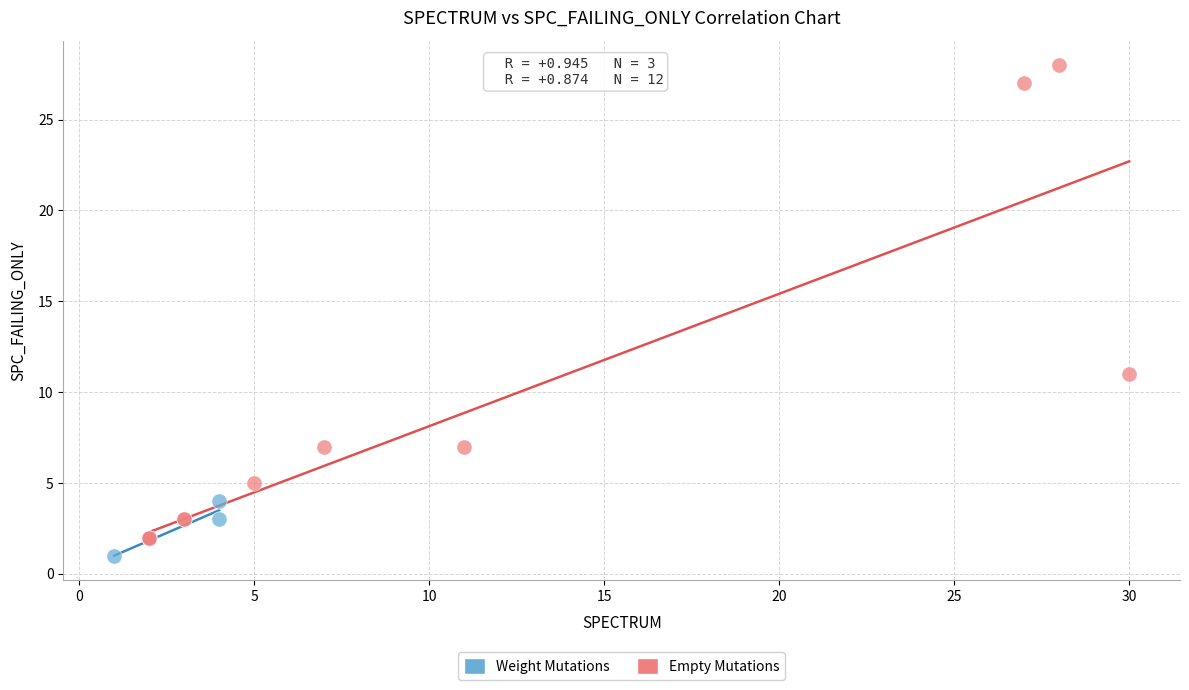

Which series reaches the maximum Y coordinate?

Empty Mutations